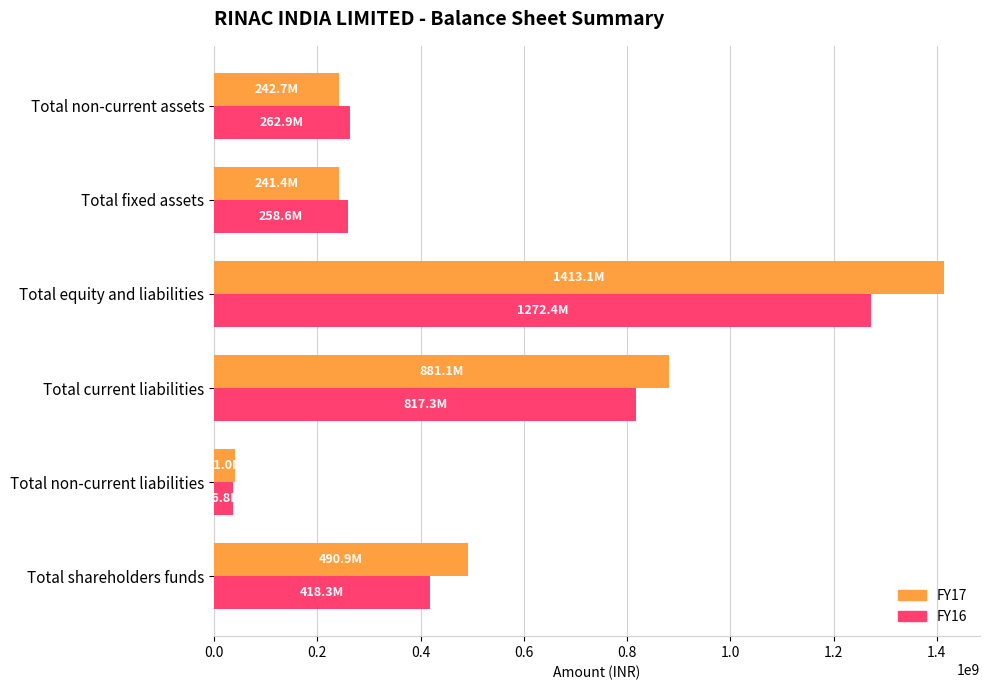

True or false: FY17 has a value of 273645761 at Total shareholders funds.

False